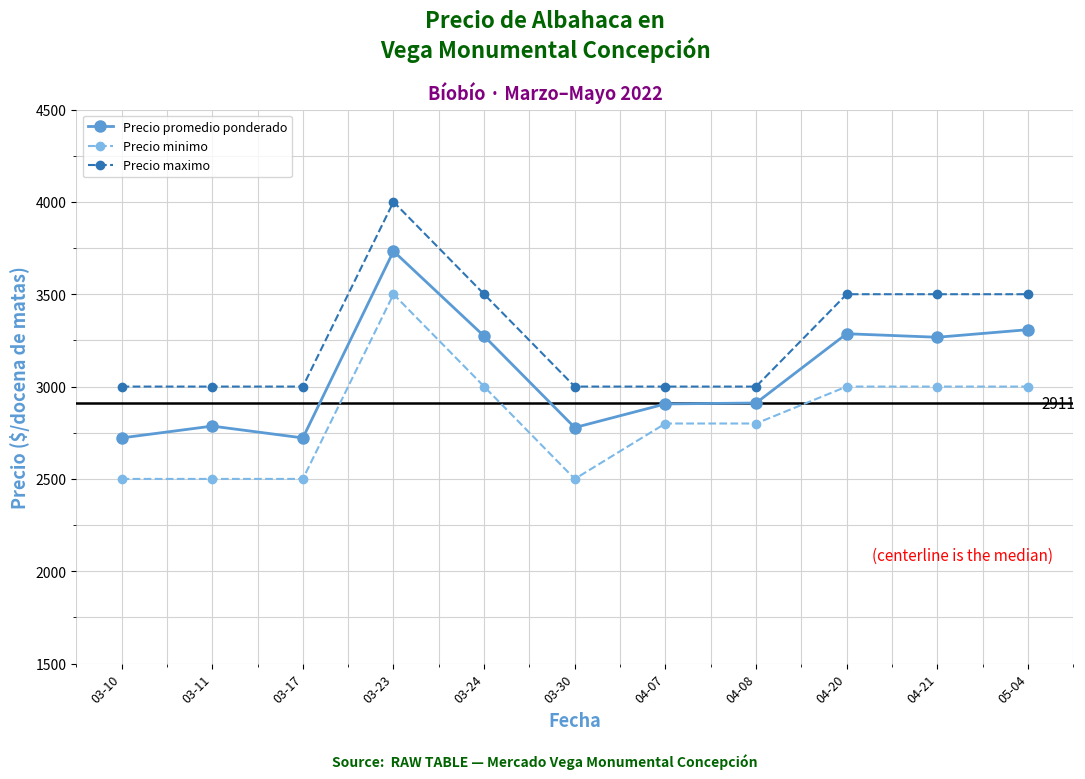

In Precio promedio ponderado, how many points are lower than both neighbors (excluding endpoints)?

3